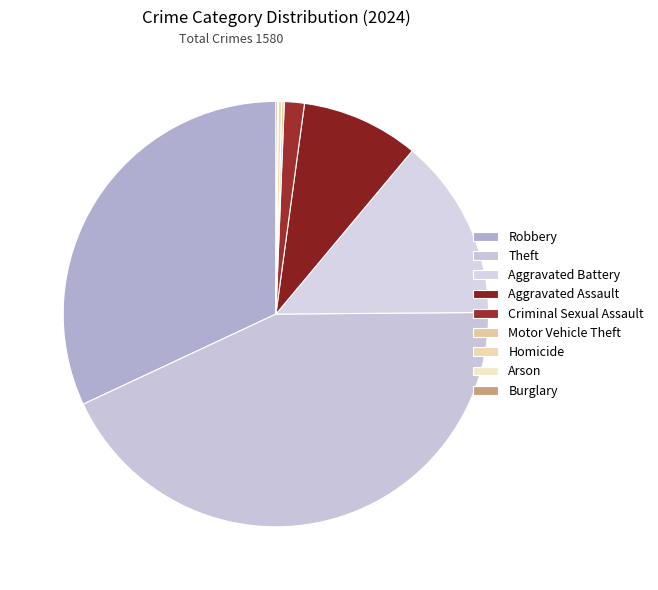

What is the change in value from Homicide to Arson?

-3